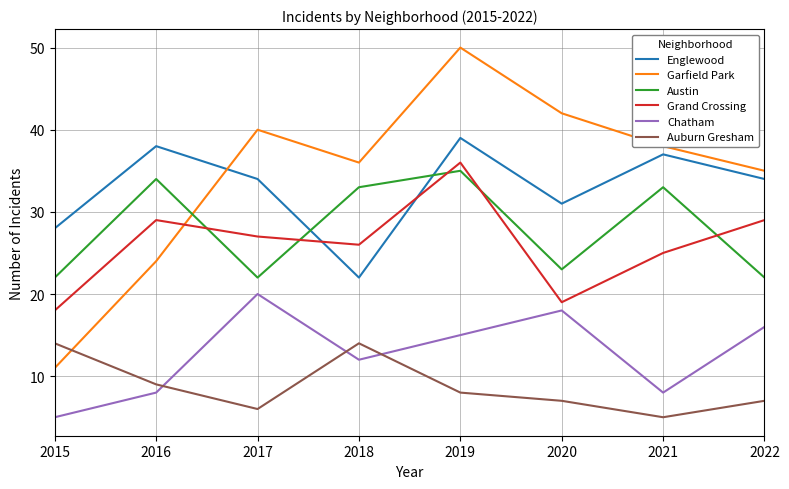

Reading left to right, transcribe all the data shown in this chart.

Englewood: 2015=28	2016=38	2017=34	2018=22	2019=39	2020=31	2021=37	2022=34
Garfield Park: 2015=11	2016=24	2017=40	2018=36	2019=50	2020=42	2021=38	2022=35
Austin: 2015=22	2016=34	2017=22	2018=33	2019=35	2020=23	2021=33	2022=22
Grand Crossing: 2015=18	2016=29	2017=27	2018=26	2019=36	2020=19	2021=25	2022=29
Chatham: 2015=5	2016=8	2017=20	2018=12	2019=15	2020=18	2021=8	2022=16
Auburn Gresham: 2015=14	2016=9	2017=6	2018=14	2019=8	2020=7	2021=5	2022=7